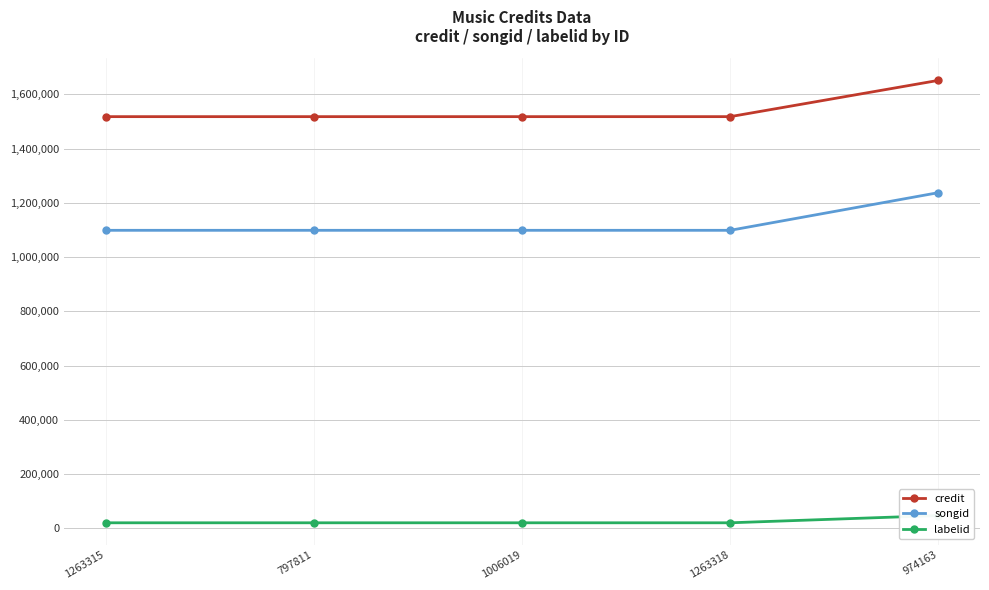

List the series in order of their overall mean, lowest first.

labelid, songid, credit